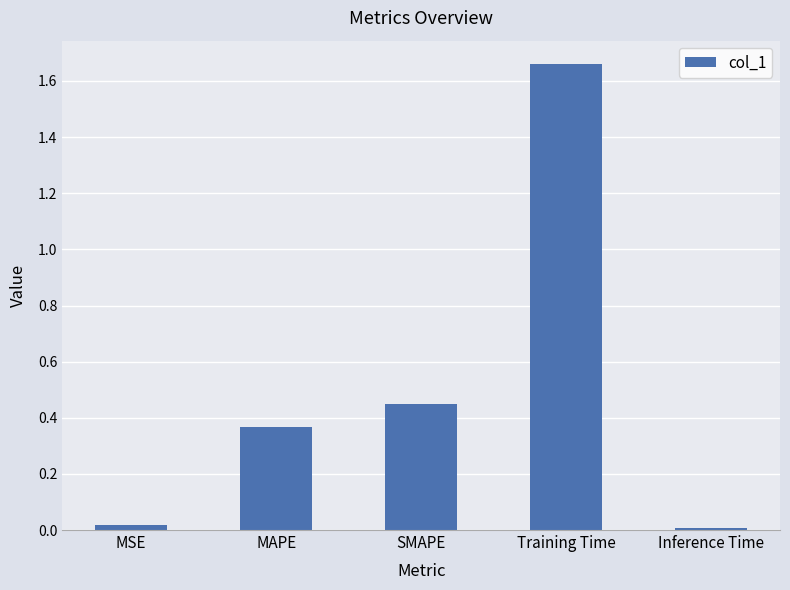

What is the label of the 3rd bar from the right?

SMAPE